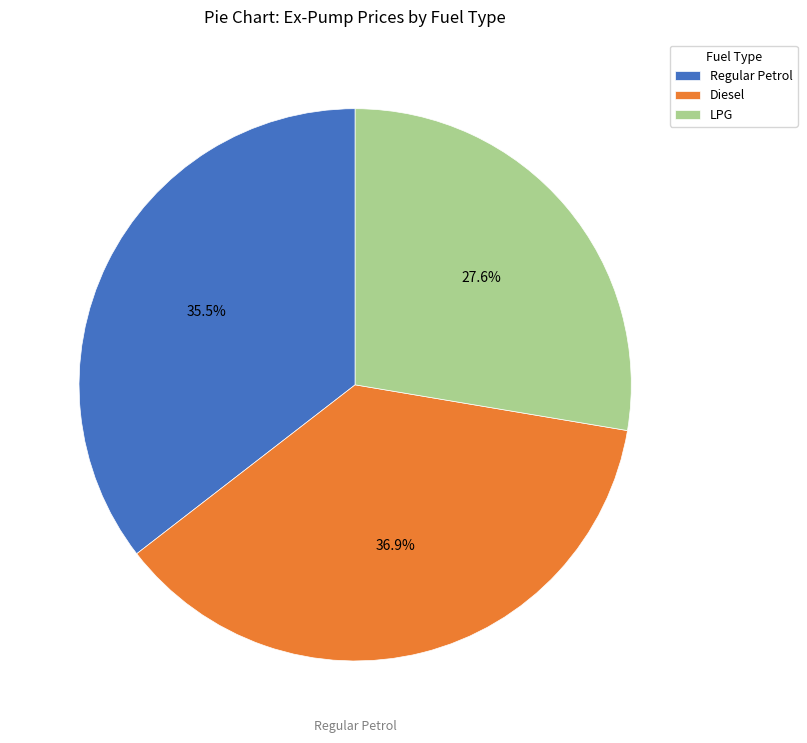

Which category has the smallest portion of the pie?

LPG